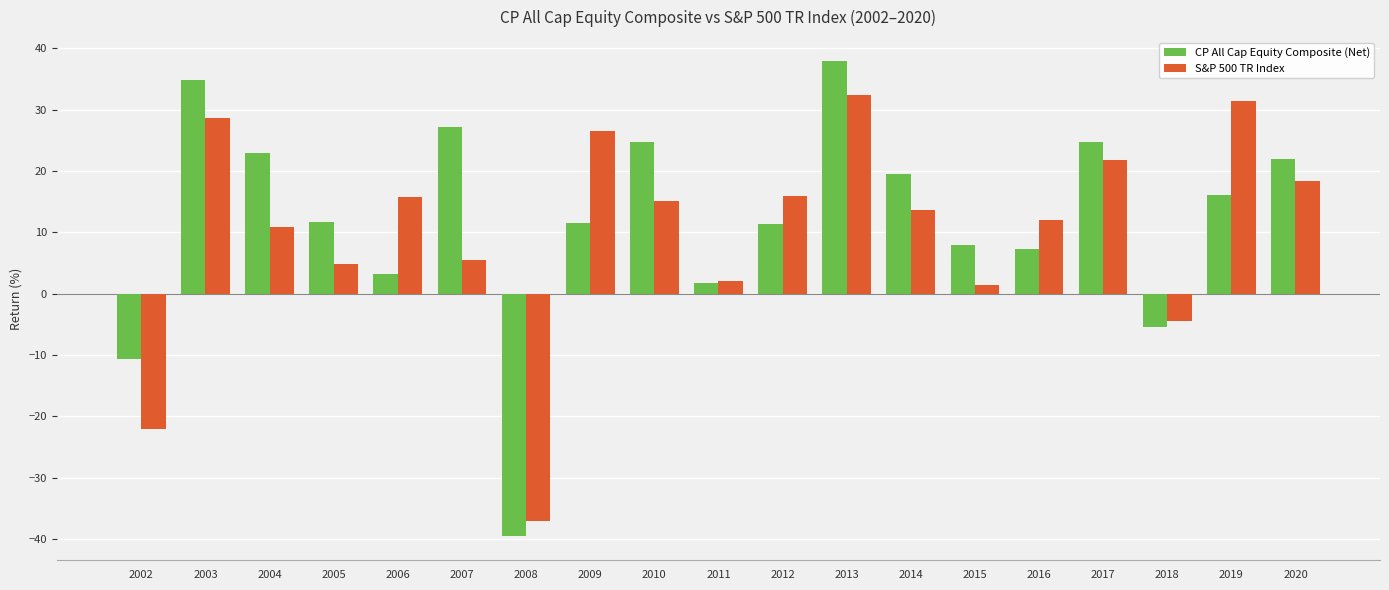

At which label is CP All Cap Equity Composite (Net) closest to 0?

2011